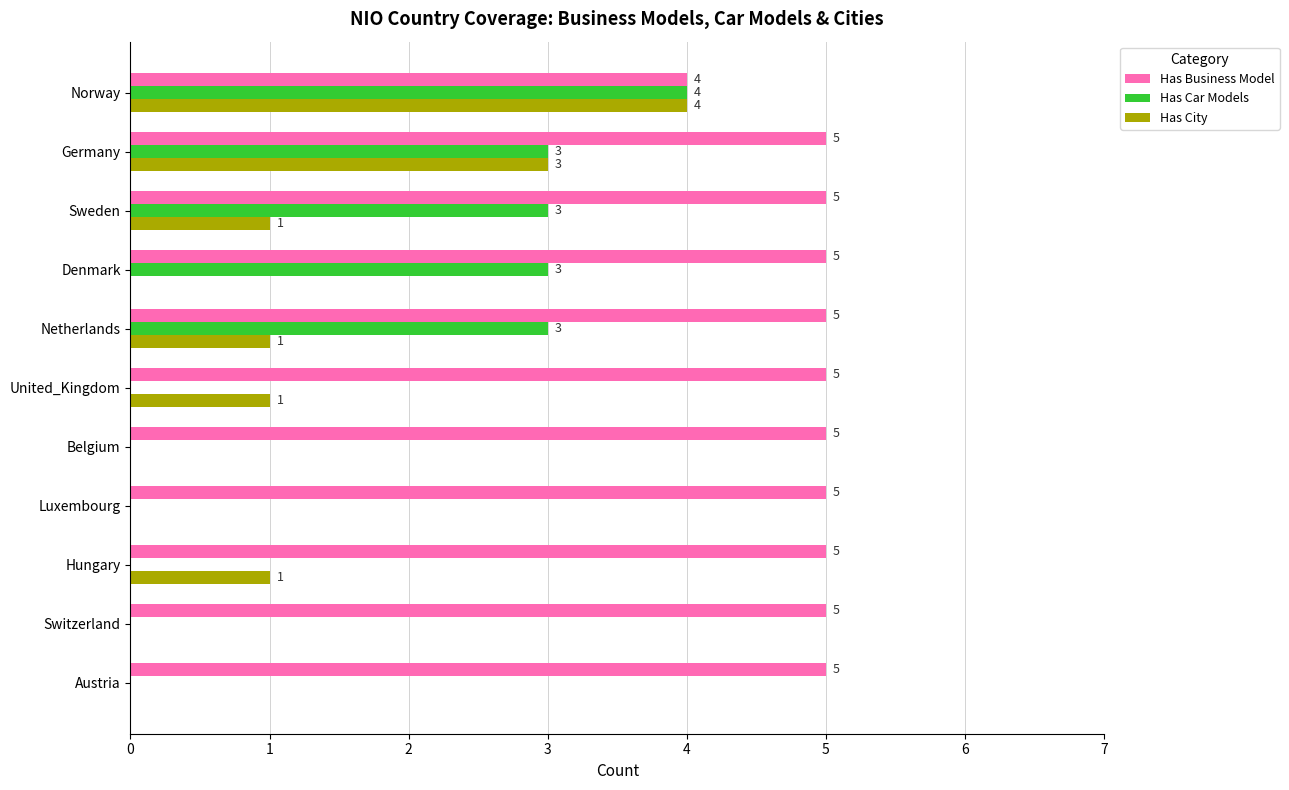

Is it true that Has City equals 1 at United_Kingdom?

True